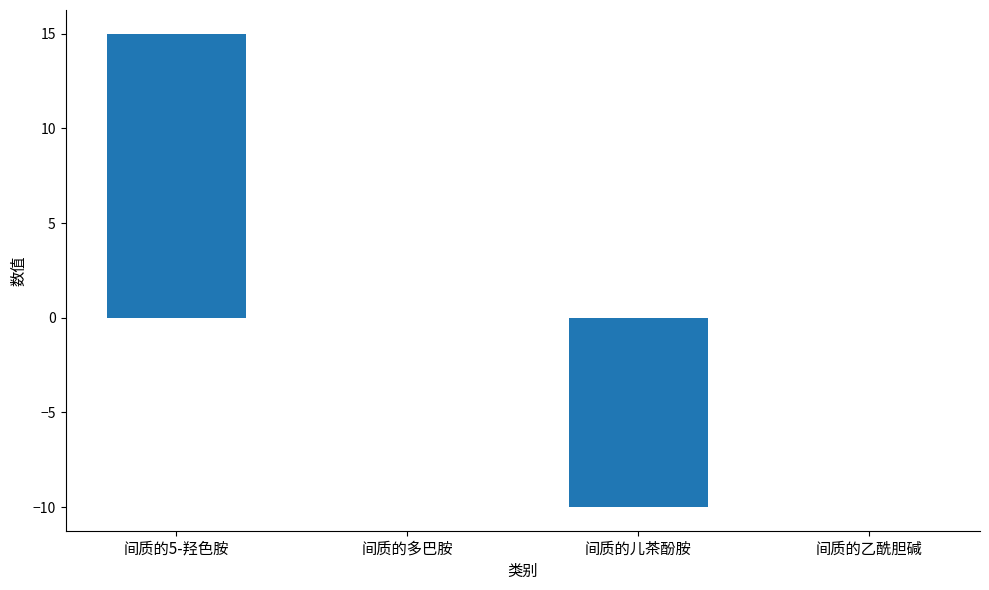

Which category has the highest value across all series?

间质的5-羟色胺